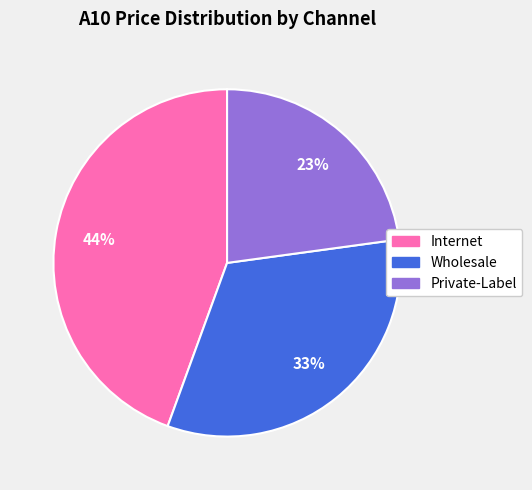

What percentage is the Private-Label slice, to the nearest percent?

23%